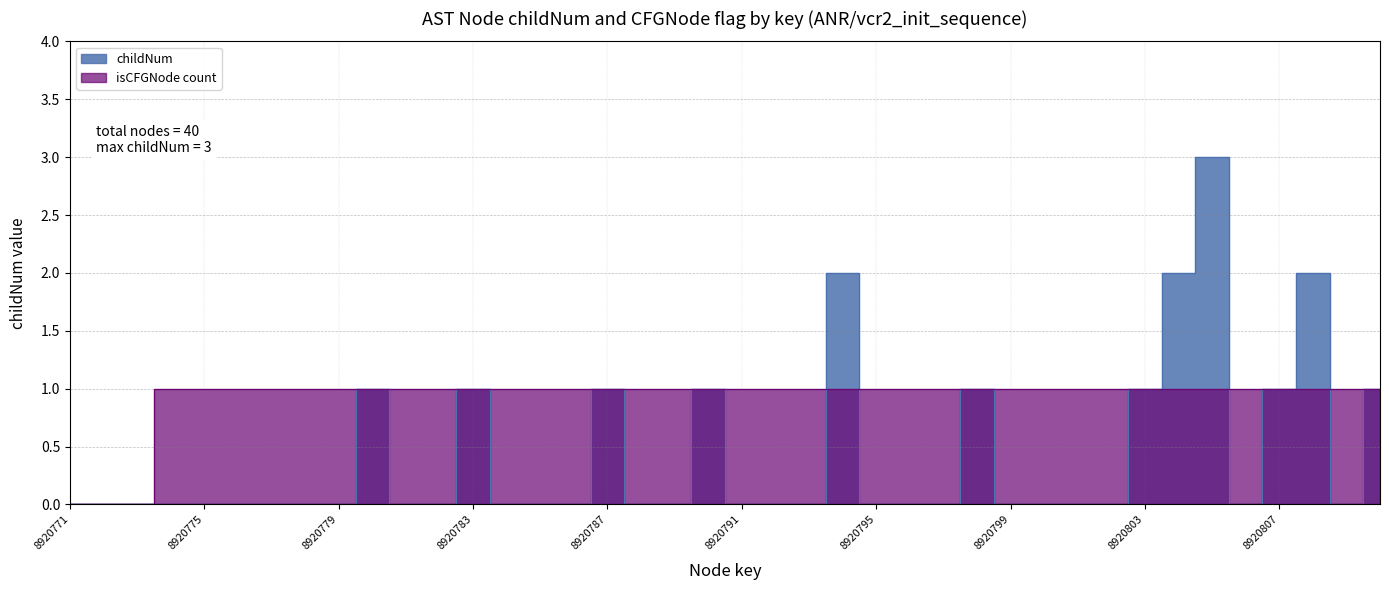

Is the value of childNum at 8920788 greater than the value of isCFGNode_count at 8920803?

No